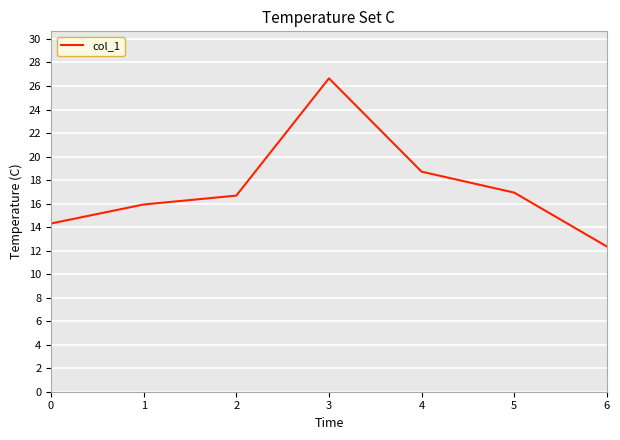

Between 0 and 3, which is larger?

3